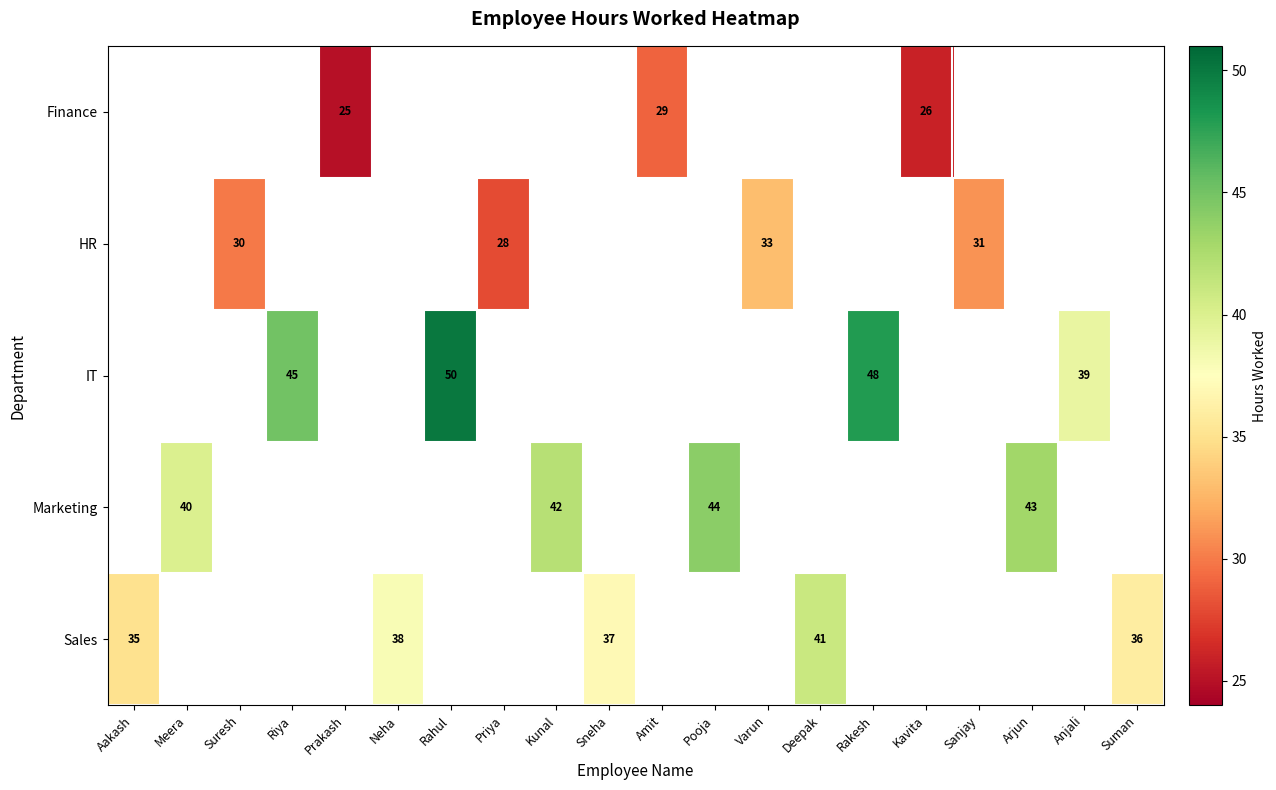

Between Prakash and Amit, which is larger?

Amit